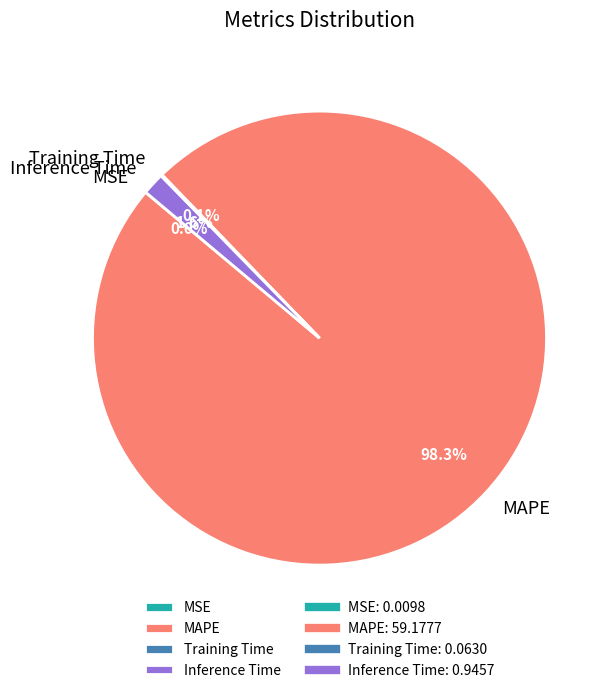

Which slice is the largest?

MAPE